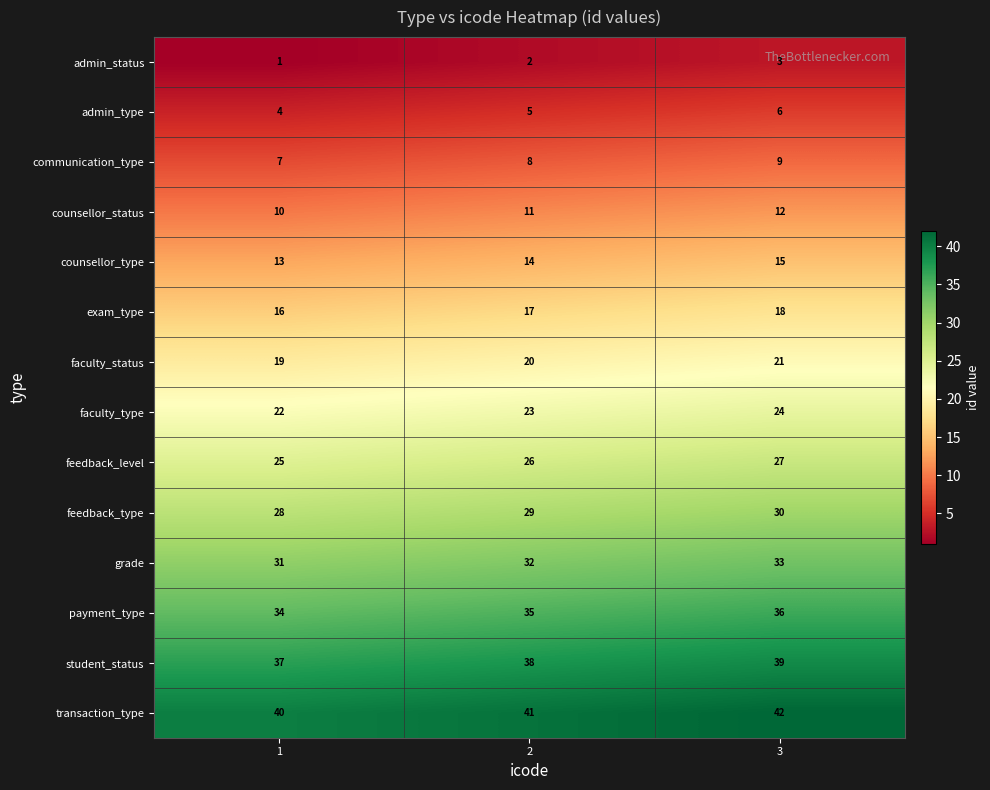

What is the average value of the faculty_status series?

20